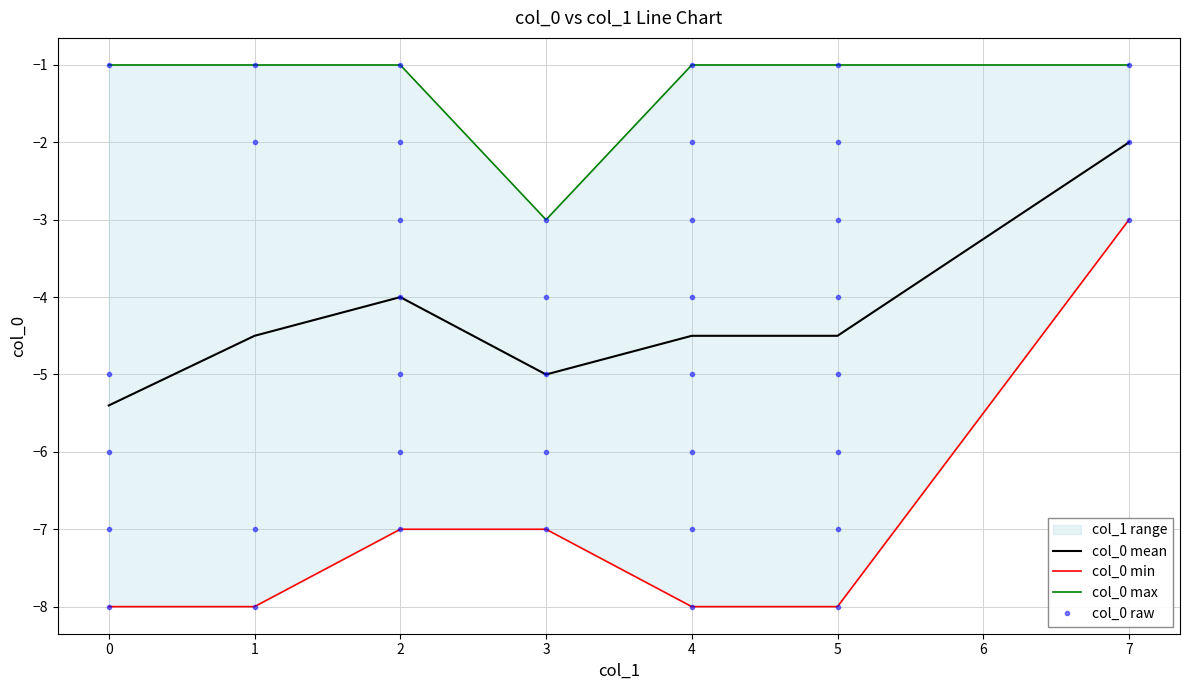

Is it true that the value at 1 is -2?

False